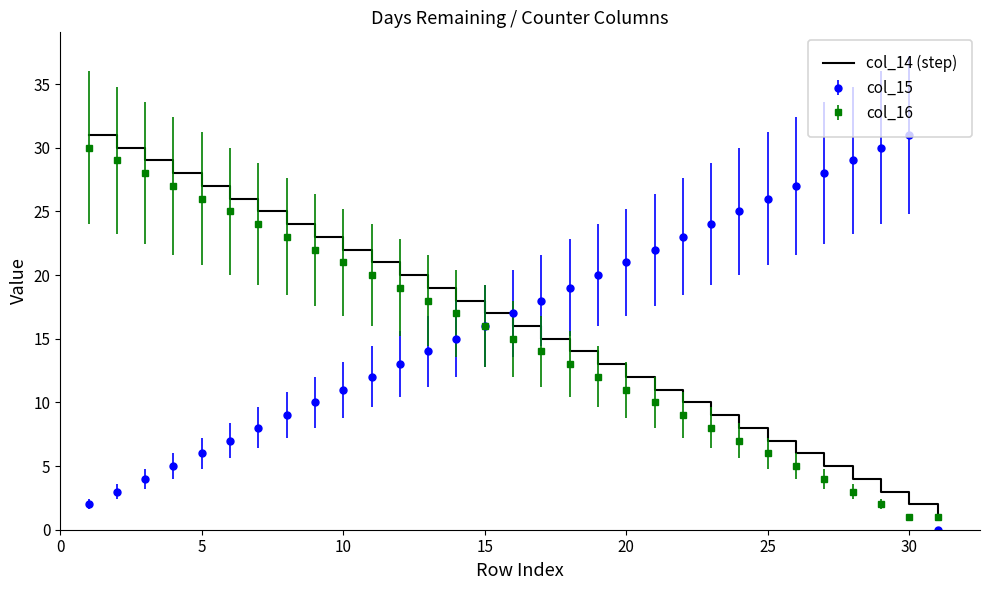

What is the maximum value shown in the chart?

31